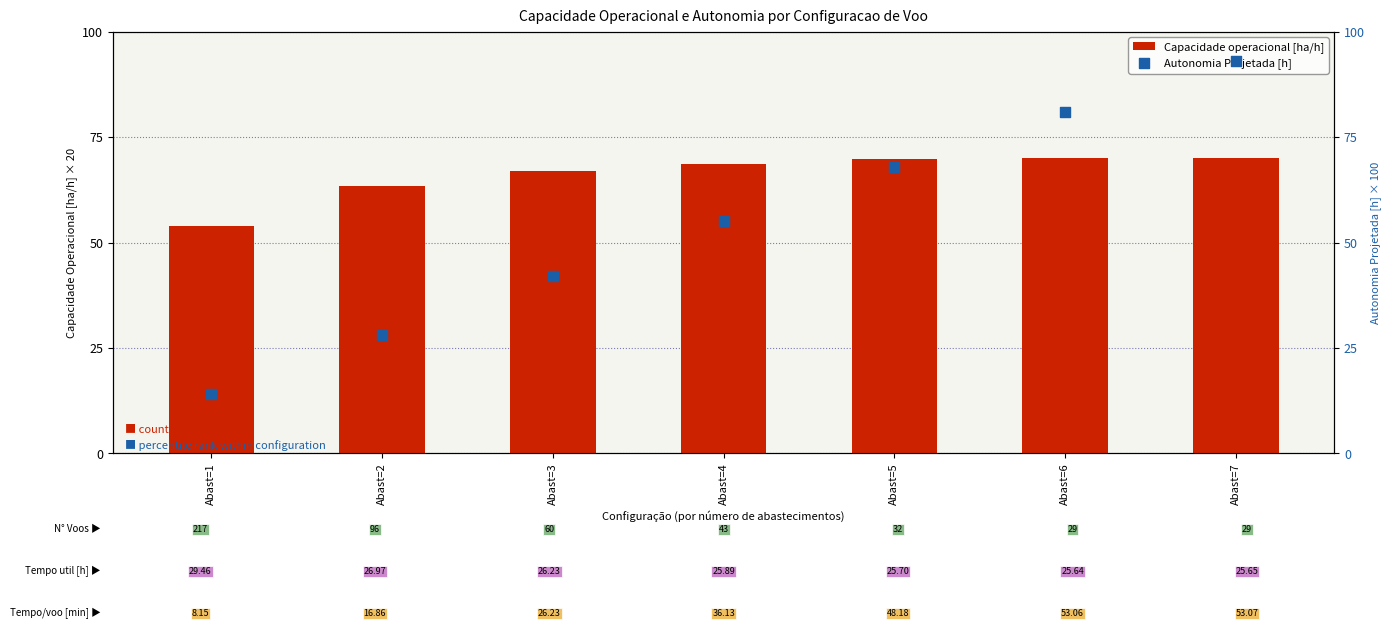

What are all the series names shown in the legend?

Capacidade operacional [ha/h], Autonomia Projetada [h]